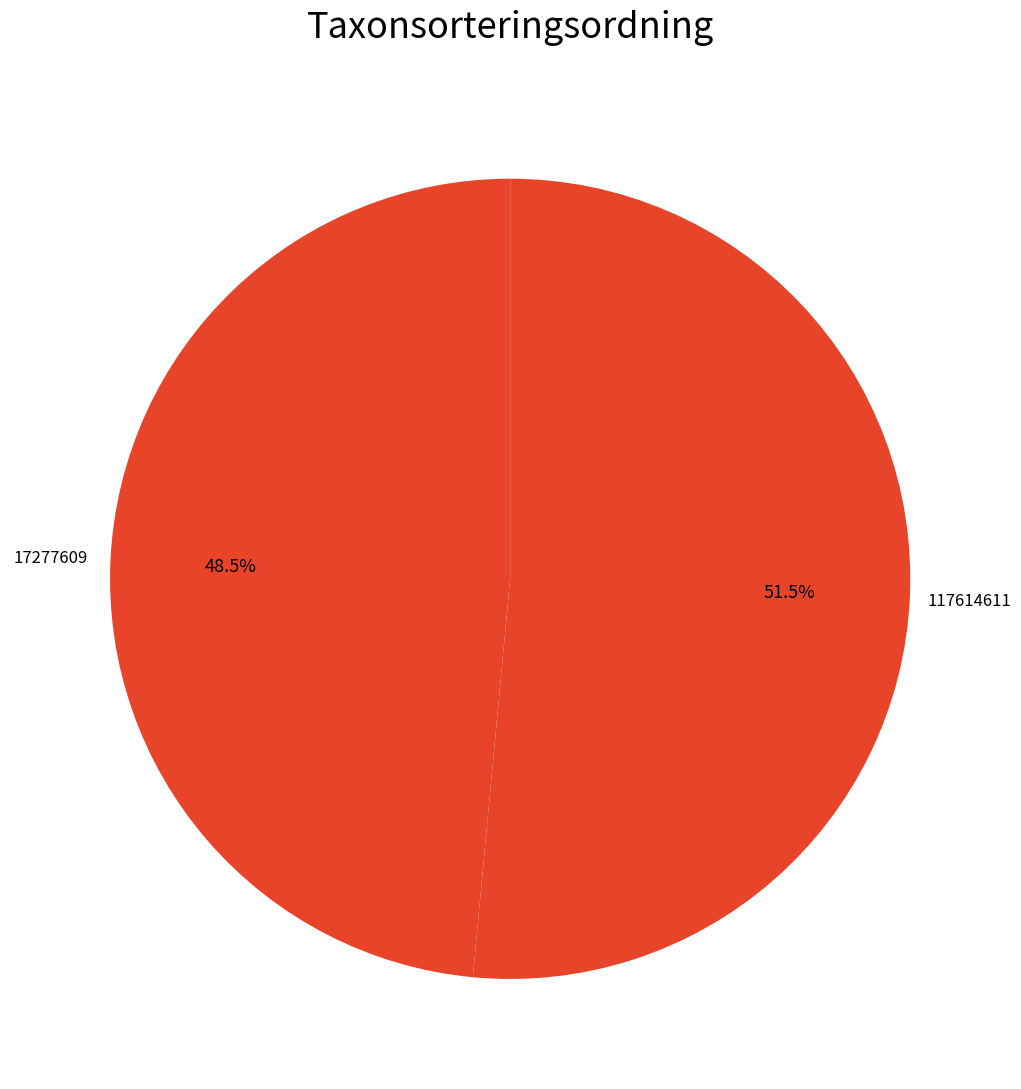

Which slice is the smallest?

17277609